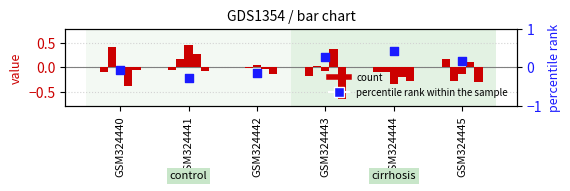

Is the value of percentile rank within the sample at GSM324445 greater than the value of count at GSM324440?

Yes